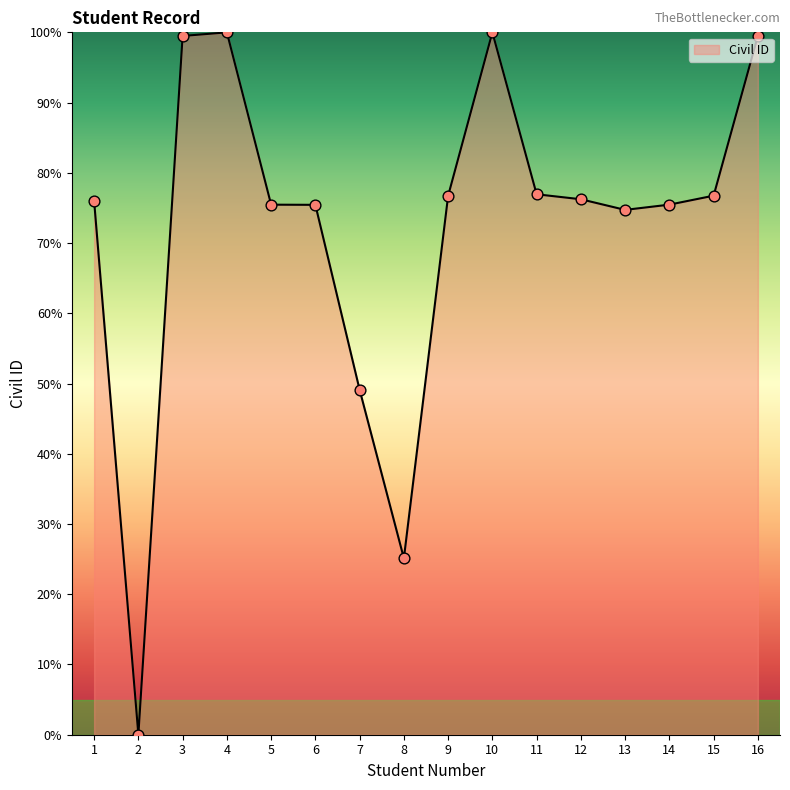

What is the change in value from 2 to 11?

+76.9